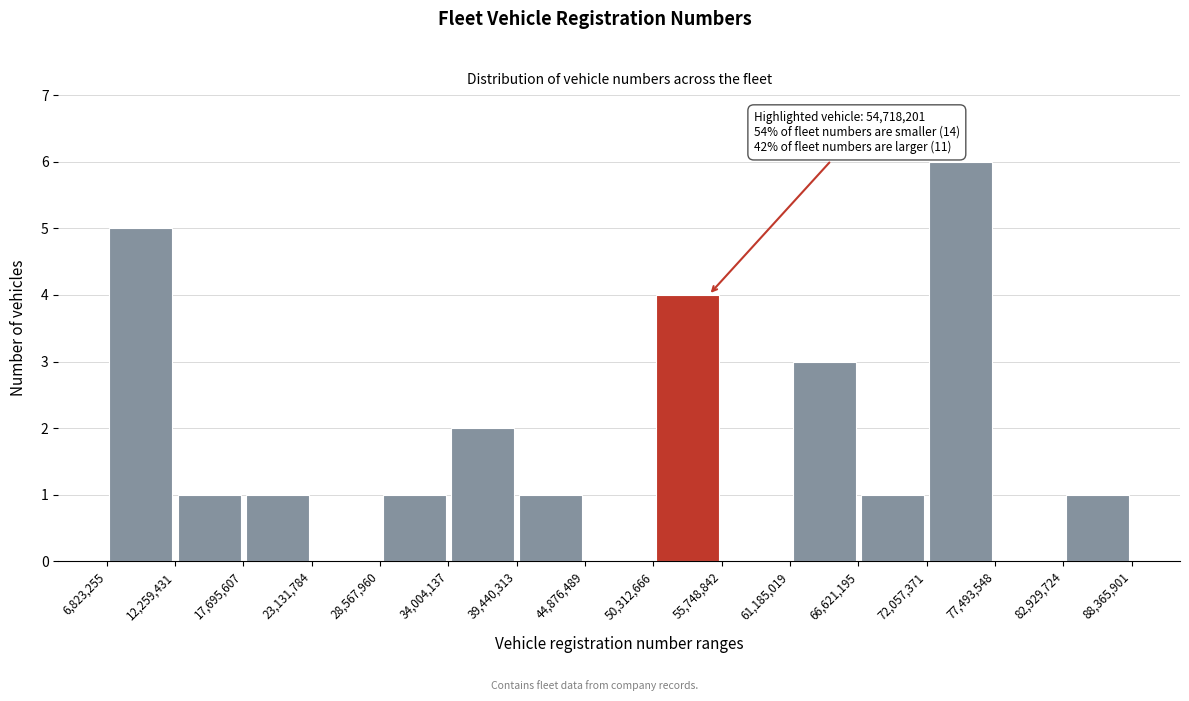

Over which range of the x-axis is the bar tallest?

72,057,371 to 77,493,548